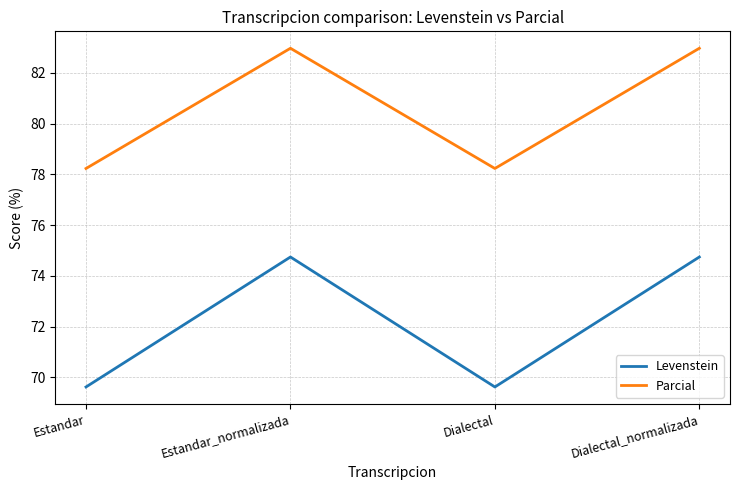

Count the Levenstein values in the range 69 to 74.

2